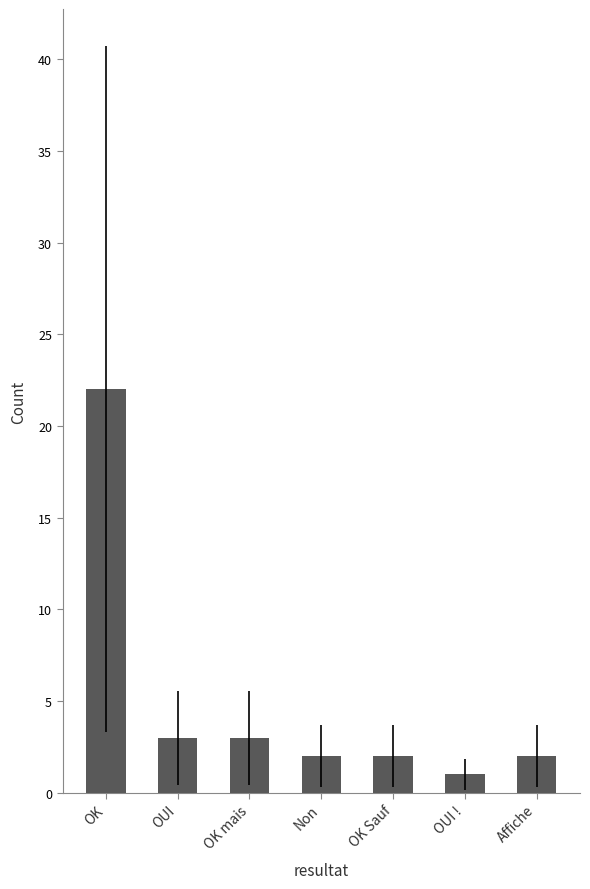

What is the difference between the second highest and minimum values?

2